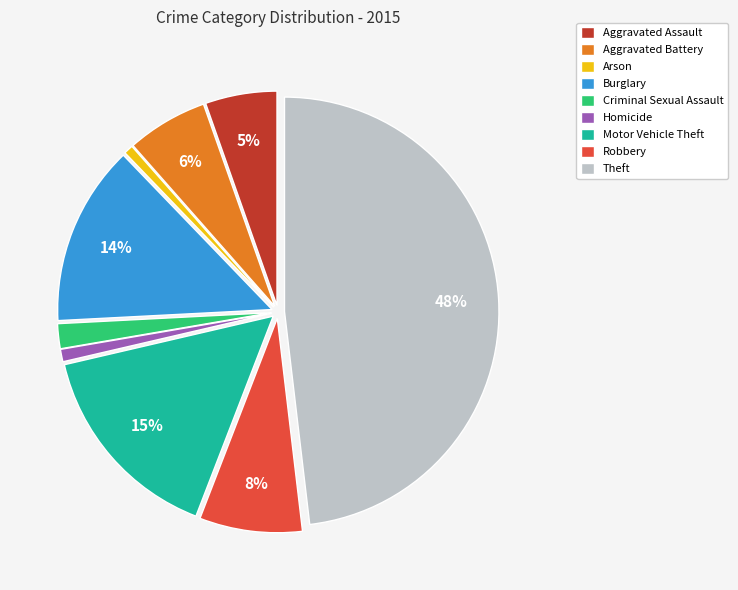

Combined, do Aggravated Battery and Motor Vehicle Theft account for over 50%?

No